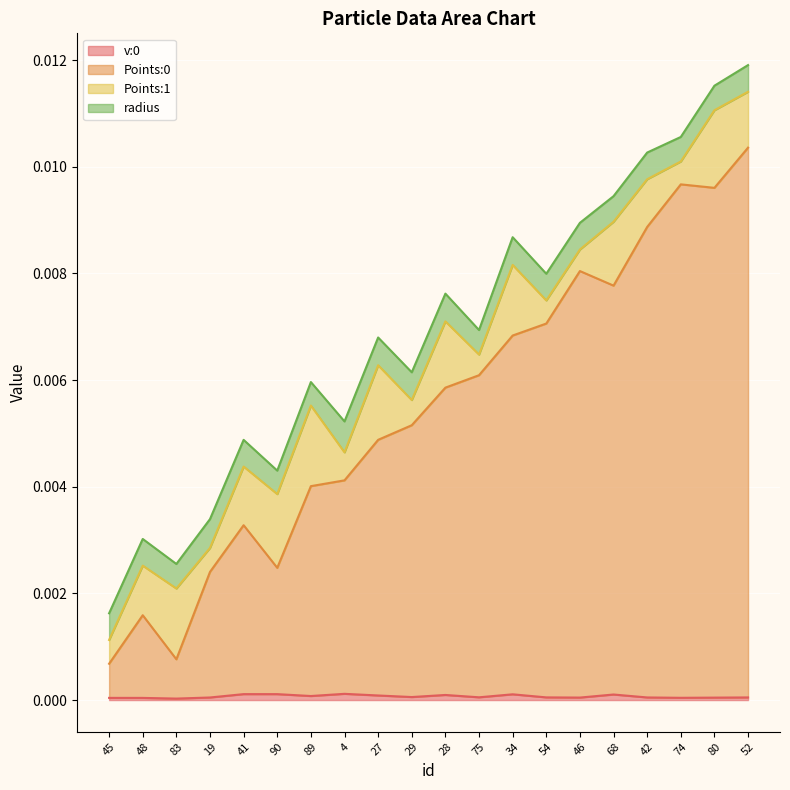

Is the value of Points:0 at 41 greater than the value of v:0 at 89?

Yes